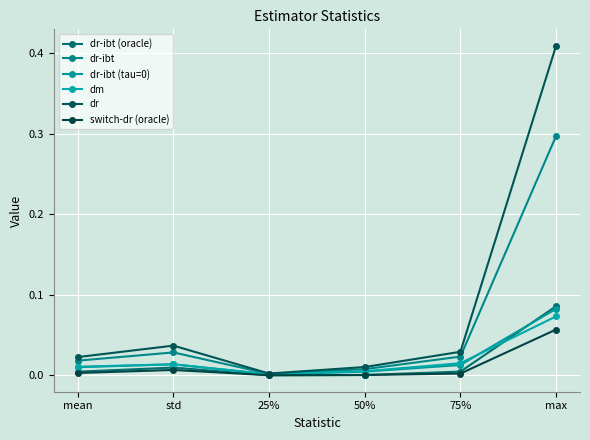

At which category is the sum across all series the highest?

max